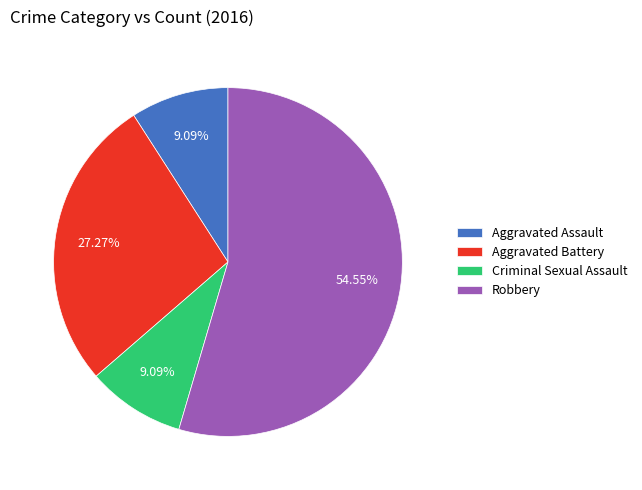

Count the number of slices in the pie.

4